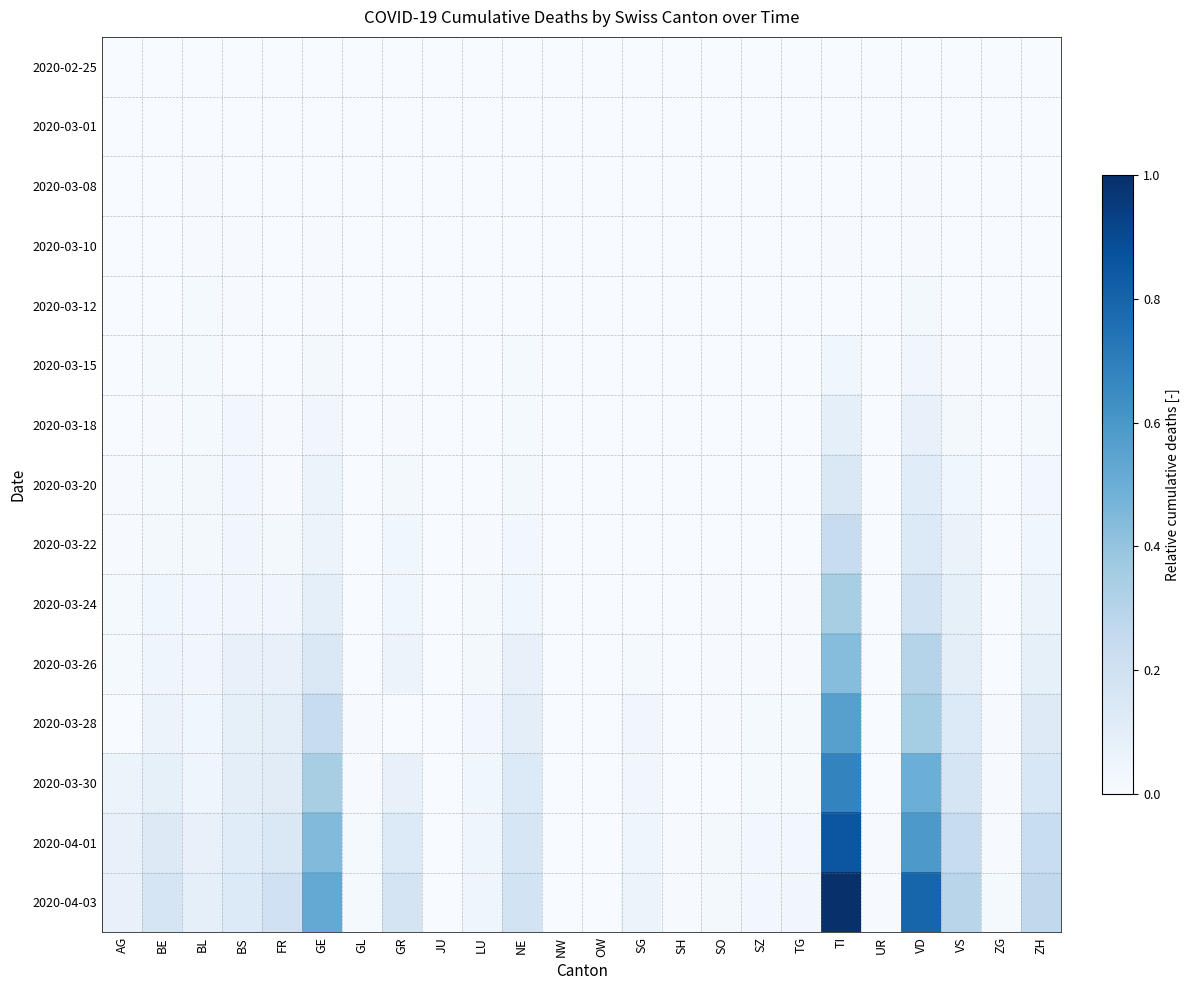

Reading left to right, list all the values displayed in this chart.

2020-02-25: AG=0.0	BE=0.0	BL=0.0	BS=0.0	FR=0.0	GE=0.0	GL=0.0	GR=0.0	JU=0.0	LU=0.0	NE=0.0	NW=0.0	OW=0.0	SG=0.0	SH=0.0	SO=0.0	SZ=0.0	TG=0.0	TI=0.0	UR=0.0	VD=0.0	VS=0.0	ZG=0.0	ZH=0.0
2020-03-01: AG=0.0	BE=0.0	BL=0.0	BS=0.0	FR=0.0	GE=0.0	GL=0.0	GR=0.0	JU=0.0	LU=0.0	NE=0.0	NW=0.0	OW=0.0	SG=0.0	SH=0.0	SO=0.0	SZ=0.0	TG=0.0	TI=0.0	UR=0.0	VD=0.0	VS=0.0	ZG=0.0	ZH=0.0
2020-03-08: AG=0.0	BE=0.0	BL=0.0	BS=0.0	FR=0.0	GE=0.0	GL=0.0	GR=0.0	JU=0.0	LU=0.0	NE=0.0	NW=0.0	OW=0.0	SG=0.0	SH=0.0	SO=0.0	SZ=0.0	TG=0.0	TI=0.0	UR=0.0	VD=0.0	VS=0.0	ZG=0.0	ZH=0.0
2020-03-10: AG=0.0	BE=0.0	BL=0.0	BS=0.0	FR=0.0	GE=0.0	GL=0.0	GR=0.0	JU=0.0	LU=0.0	NE=0.0	NW=0.0	OW=0.0	SG=0.0	SH=0.0	SO=0.0	SZ=0.0	TG=0.0	TI=0.0	UR=0.0	VD=0.0	VS=0.0	ZG=0.0	ZH=0.0
2020-03-12: AG=0.0	BE=0.0	BL=0.0	BS=0.0	FR=0.0	GE=0.0	GL=0.0	GR=0.0	JU=0.0	LU=0.0	NE=0.0	NW=0.0	OW=0.0	SG=0.0	SH=0.0	SO=0.0	SZ=0.0	TG=0.0	TI=0.0	UR=0.0	VD=0.0	VS=0.0	ZG=0.0	ZH=0.0
2020-03-15: AG=0.0	BE=0.0	BL=0.0	BS=0.0	FR=0.0	GE=0.0	GL=0.0	GR=0.0	JU=0.0	LU=0.0	NE=0.0	NW=0.0	OW=0.0	SG=0.0	SH=0.0	SO=0.0	SZ=0.0	TG=0.0	TI=0.0	UR=0.0	VD=0.0	VS=0.0	ZG=0.0	ZH=0.0
2020-03-18: AG=0.0	BE=0.0	BL=0.0	BS=0.0	FR=0.0	GE=0.0	GL=0.0	GR=0.0	JU=0.0	LU=0.0	NE=0.0	NW=0.0	OW=0.0	SG=0.0	SH=0.0	SO=0.0	SZ=0.0	TG=0.0	TI=0.1	UR=0.0	VD=0.1	VS=0.0	ZG=0.0	ZH=0.0
2020-03-20: AG=0.0	BE=0.0	BL=0.0	BS=0.0	FR=0.0	GE=0.1	GL=0.0	GR=0.0	JU=0.0	LU=0.0	NE=0.0	NW=0.0	OW=0.0	SG=0.0	SH=0.0	SO=0.0	SZ=0.0	TG=0.0	TI=0.1	UR=0.0	VD=0.1	VS=0.0	ZG=0.0	ZH=0.0
2020-03-22: AG=0.0	BE=0.0	BL=0.0	BS=0.0	FR=0.0	GE=0.1	GL=0.0	GR=0.0	JU=0.0	LU=0.0	NE=0.0	NW=0.0	OW=0.0	SG=0.0	SH=0.0	SO=0.0	SZ=0.0	TG=0.0	TI=0.2	UR=0.0	VD=0.1	VS=0.1	ZG=0.0	ZH=0.0
2020-03-24: AG=0.0	BE=0.0	BL=0.0	BS=0.0	FR=0.0	GE=0.1	GL=0.0	GR=0.0	JU=0.0	LU=0.0	NE=0.0	NW=0.0	OW=0.0	SG=0.0	SH=0.0	SO=0.0	SZ=0.0	TG=0.0	TI=0.3	UR=0.0	VD=0.2	VS=0.1	ZG=0.0	ZH=0.1
2020-03-26: AG=0.0	BE=0.0	BL=0.0	BS=0.1	FR=0.1	GE=0.1	GL=0.0	GR=0.1	JU=0.0	LU=0.0	NE=0.1	NW=0.0	OW=0.0	SG=0.0	SH=0.0	SO=0.0	SZ=0.0	TG=0.0	TI=0.4	UR=0.0	VD=0.3	VS=0.1	ZG=0.0	ZH=0.1
2020-03-28: AG=0.0	BE=0.1	BL=0.0	BS=0.1	FR=0.1	GE=0.2	GL=0.0	GR=0.0	JU=0.0	LU=0.0	NE=0.1	NW=0.0	OW=0.0	SG=0.0	SH=0.0	SO=0.0	SZ=0.0	TG=0.0	TI=0.6	UR=0.0	VD=0.4	VS=0.1	ZG=0.0	ZH=0.1
2020-03-30: AG=0.1	BE=0.1	BL=0.0	BS=0.1	FR=0.1	GE=0.3	GL=0.0	GR=0.1	JU=0.0	LU=0.0	NE=0.1	NW=0.0	OW=0.0	SG=0.0	SH=0.0	SO=0.0	SZ=0.0	TG=0.0	TI=0.7	UR=0.0	VD=0.5	VS=0.2	ZG=0.0	ZH=0.2
2020-04-01: AG=0.1	BE=0.1	BL=0.1	BS=0.1	FR=0.1	GE=0.4	GL=0.0	GR=0.1	JU=0.0	LU=0.0	NE=0.2	NW=0.0	OW=0.0	SG=0.0	SH=0.0	SO=0.0	SZ=0.0	TG=0.0	TI=0.9	UR=0.0	VD=0.6	VS=0.2	ZG=0.0	ZH=0.2
2020-04-03: AG=0.1	BE=0.2	BL=0.1	BS=0.1	FR=0.2	GE=0.5	GL=0.0	GR=0.2	JU=0.0	LU=0.0	NE=0.2	NW=0.0	OW=0.0	SG=0.1	SH=0.0	SO=0.0	SZ=0.0	TG=0.0	TI=1.0	UR=0.0	VD=0.8	VS=0.3	ZG=0.0	ZH=0.3